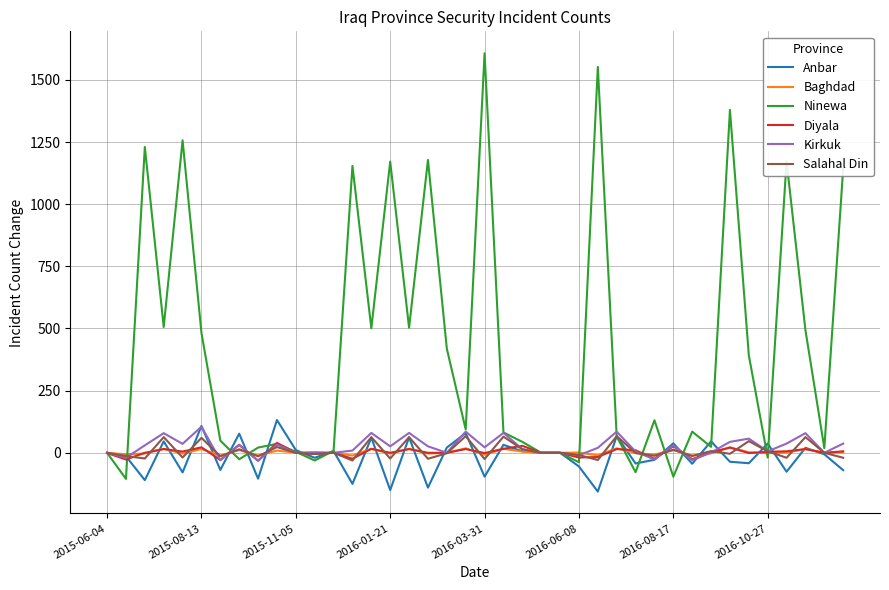

What is the sum of all Ninewa values?

16410